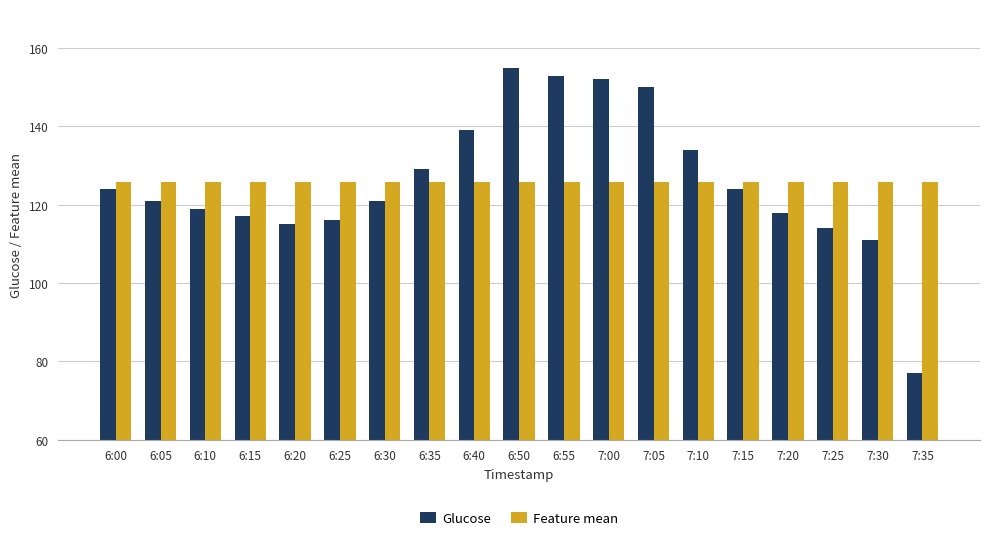

Reading right to left, list all the values displayed in this chart.

Glucose: 77.0	111.0	114.0	118.0	124.0	134.0	150.0	152.0	153.0	155.0	139.0	129.0	121.0	116.0	115.0	117.0	119.0	121.0	124.0
Feature mean: 125.7	125.7	125.7	125.7	125.7	125.7	125.7	125.7	125.7	125.7	125.7	125.7	125.7	125.7	125.7	125.7	125.7	125.7	125.7